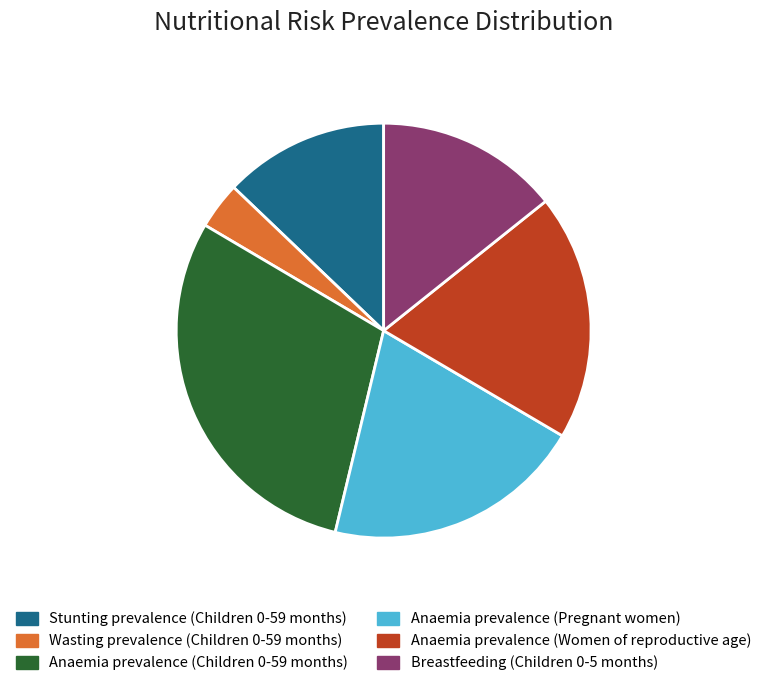

Combined, do Anaemia prevalence (Children 0-59 months) and Stunting prevalence (Children 0-59 months) account for over 50%?

No